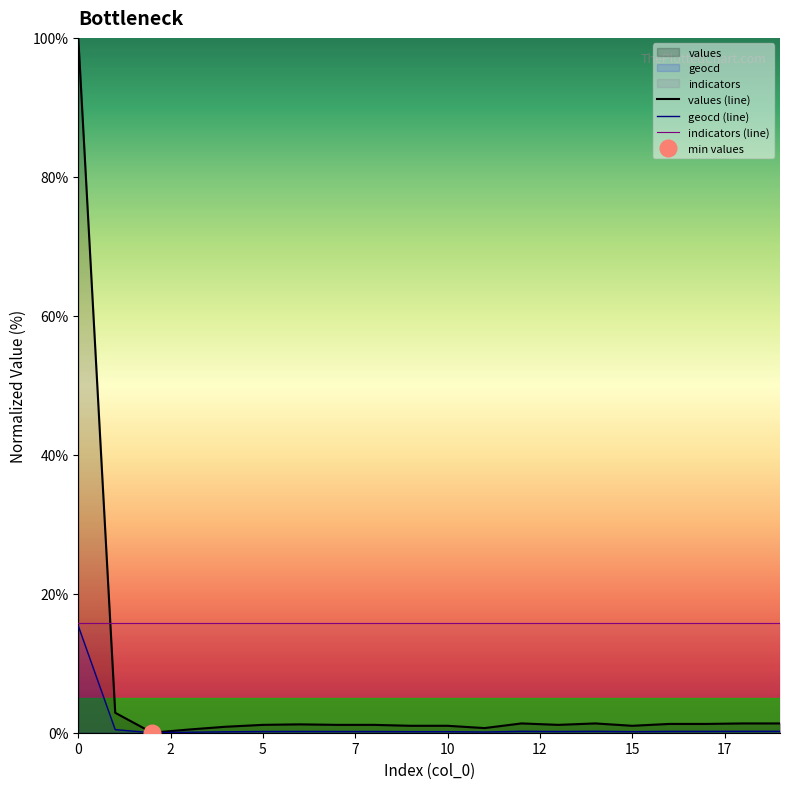

Reading right to left, what are all the values shown in this chart?

values: 1.3	1.3	1.3	1.3	1.0	1.3	1.1	1.3	0.7	1.0	1.0	1.1	1.1	1.2	1.1	0.9	0.5	0.0	2.9	100.0
geocd: 0.2	0.2	0.2	0.2	0.2	0.2	0.2	0.2	0.1	0.2	0.2	0.2	0.2	0.2	0.2	0.1	0.1	0.0	0.4	15.4